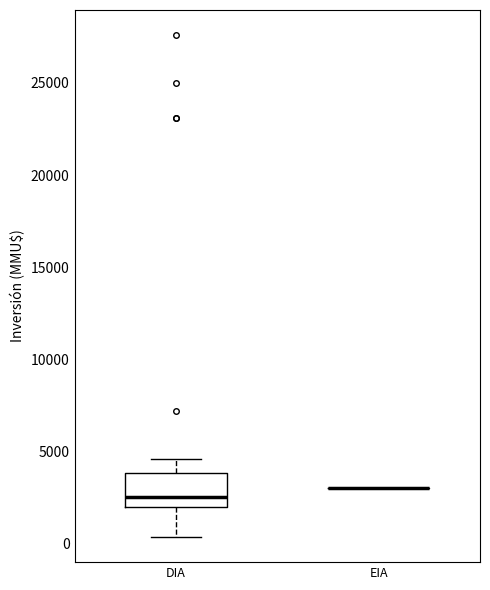

Reading left to right, transcribe this box plot: for each box, give where its median line is, the range the box spans, and where its two whiskers end, as read against the y-axis. The values are not printed on the chart, so give them approximately, as read against the axis.

DIA: median 2500, box 2000 to 4000, whiskers 500 to 4500
EIA: box collapsed to a line at 3000, whiskers 3000 to 3000